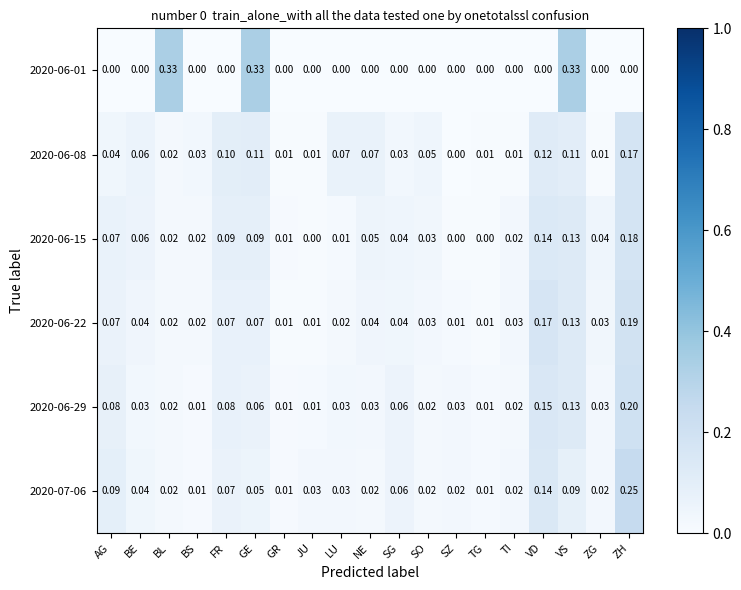

At which category is the sum across all series the highest?

ZH